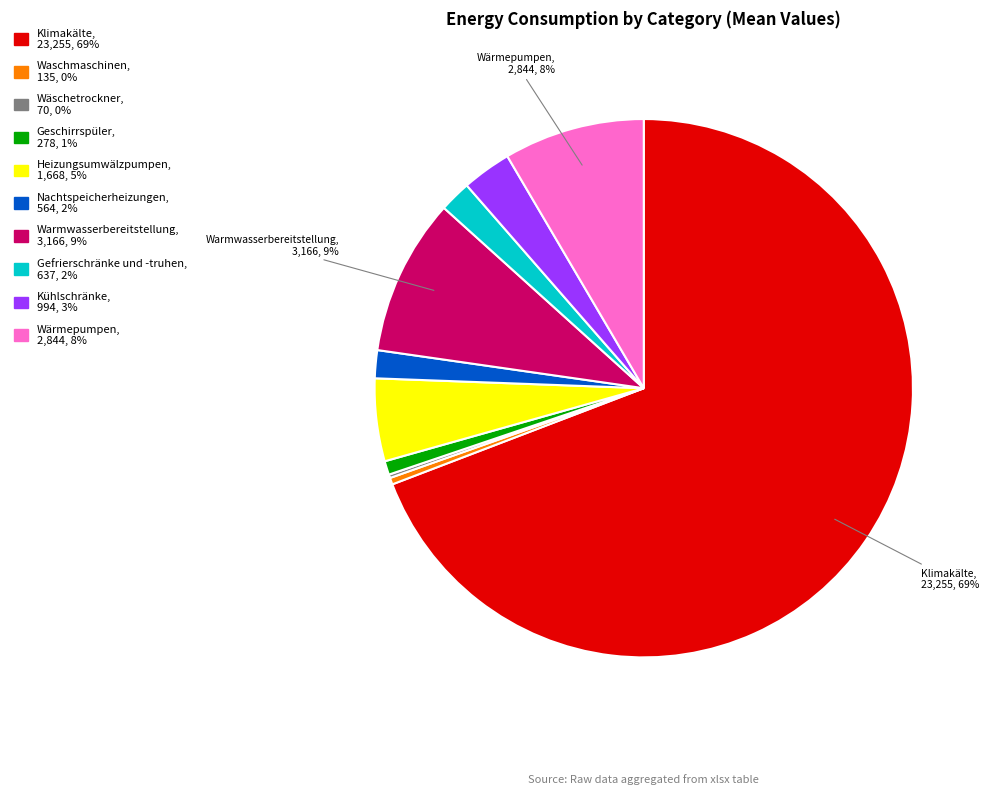

To the nearest percent, what is the average slice percentage?

10%